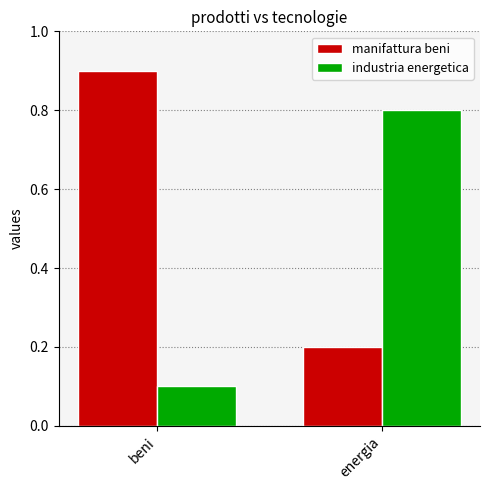

Rank the categories by industria energetica value from highest to lowest.

energia, beni